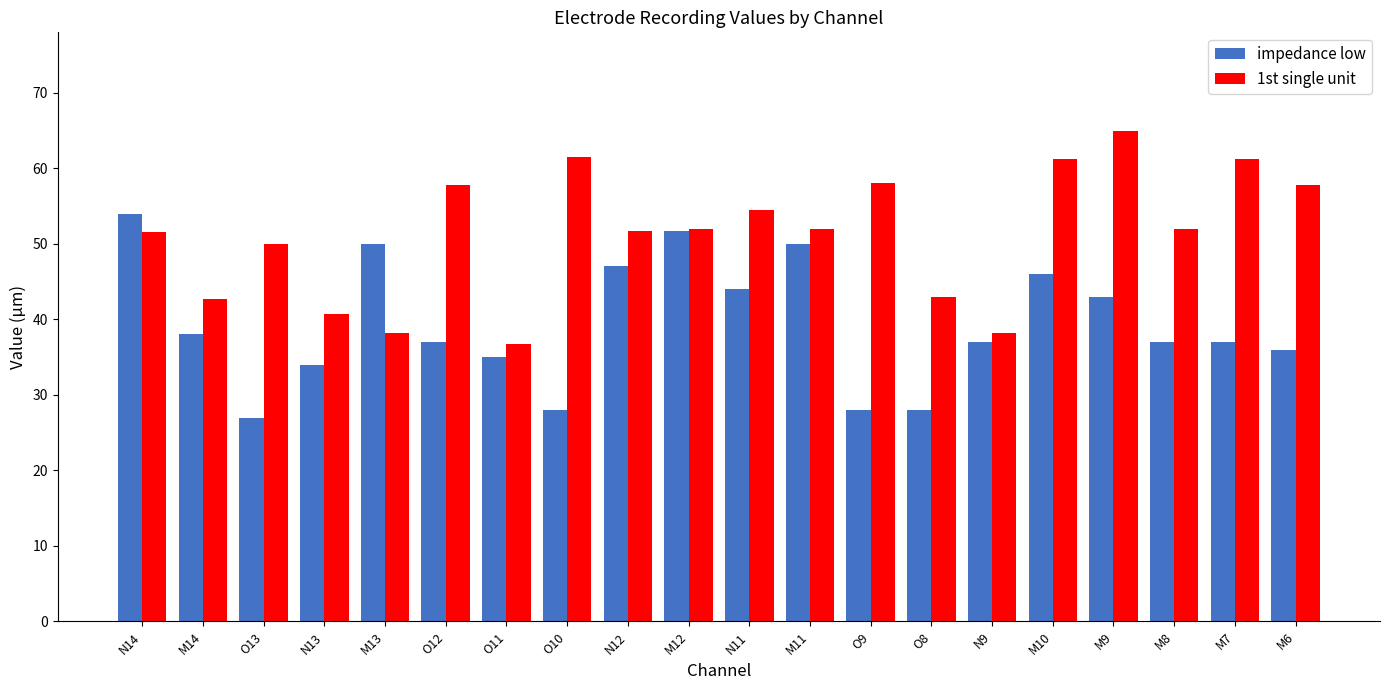

What is the sum of all impedance low values?

787.8